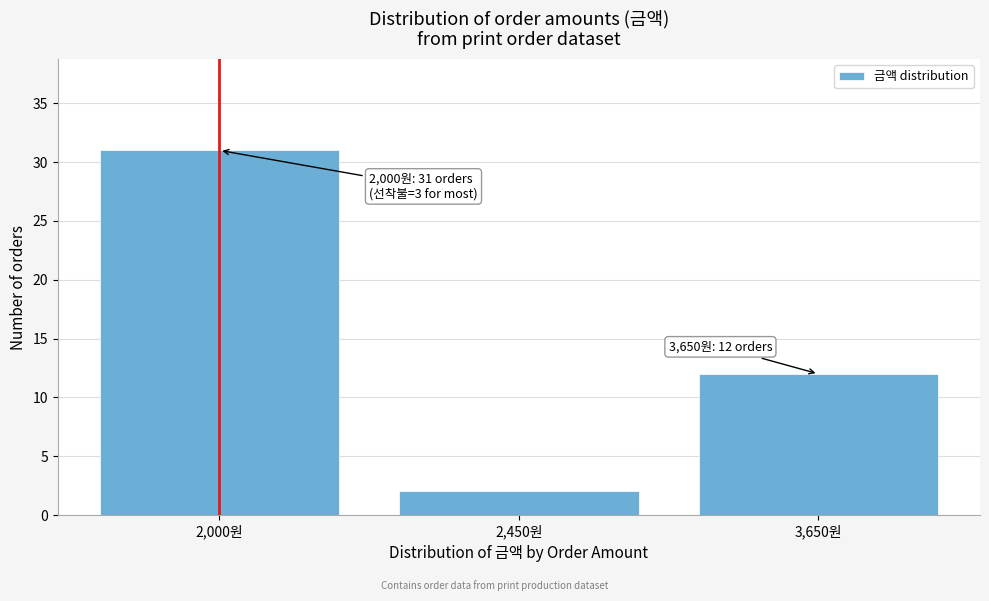

Reading left to right, extract all data points from this chart.

31	2	12